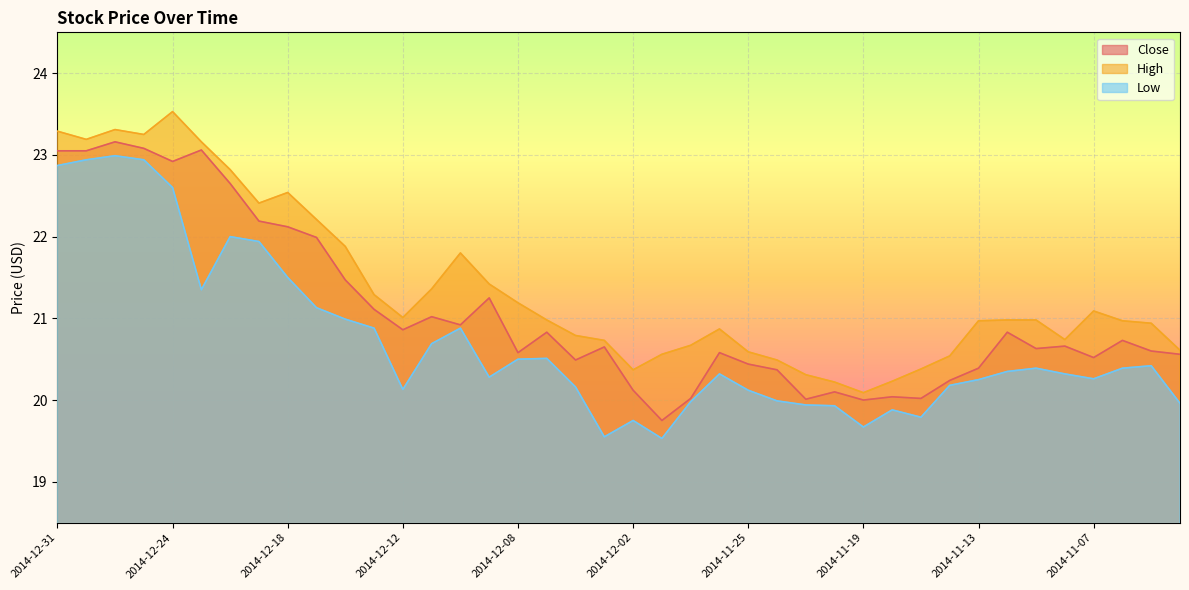

Is it true that Low equals 19.9 at 2014-11-20?

True